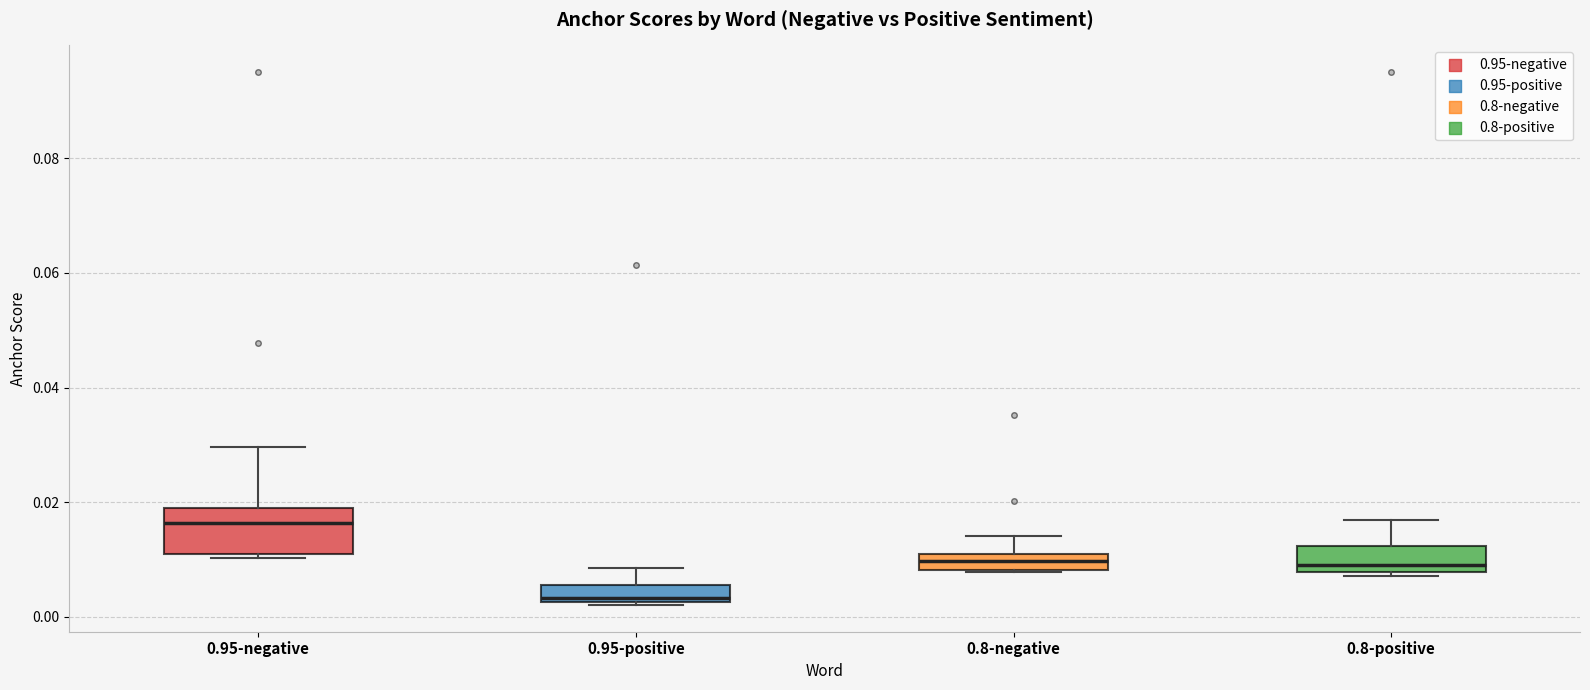

Comparing the boxes themselves (not the whiskers), which one is the tallest?

0.95-negative